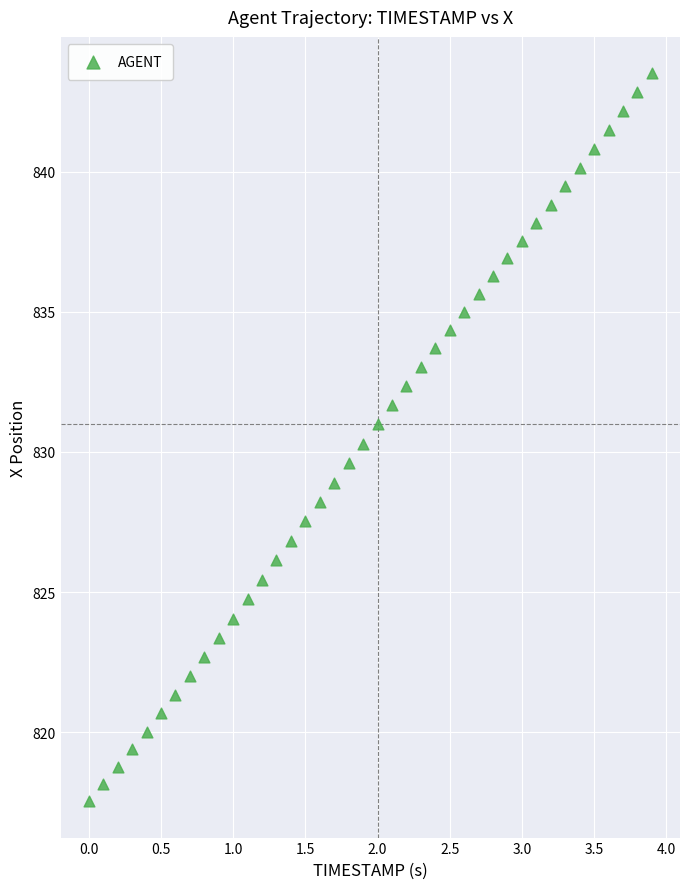

What is the range of Y values (max minus min)?

26.0